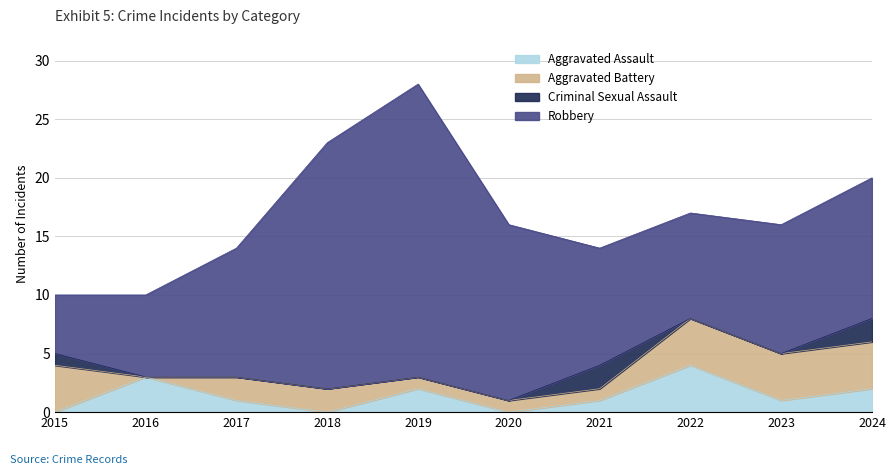

The Aggravated Assault series shows -2 at 2018. True or false?

False